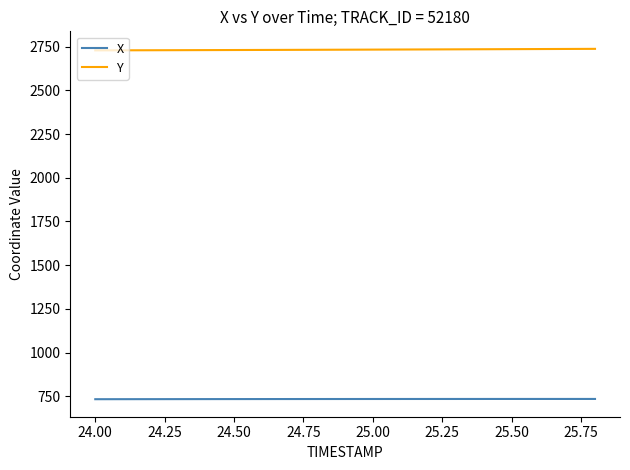

What is the highest value of the Y series?

2737.1